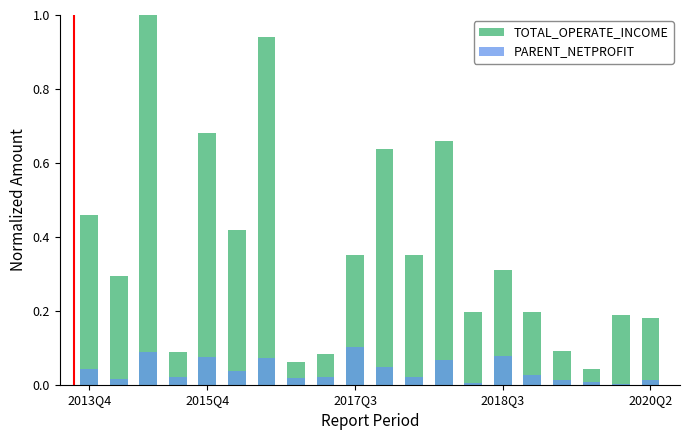

Which series has the largest total across all categories?

TOTAL_OPERATE_INCOME